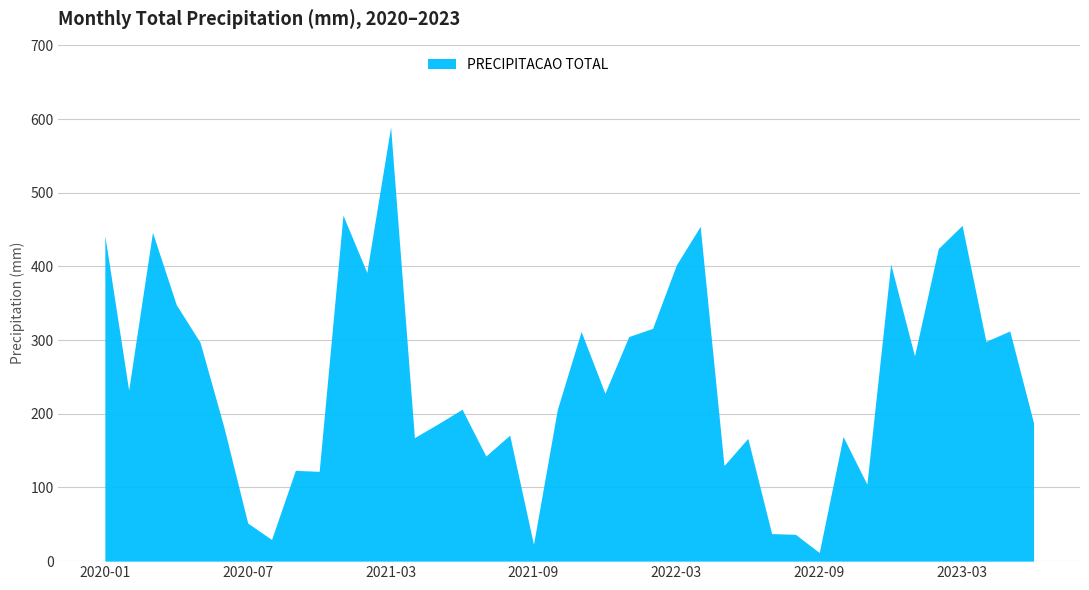

What is the greatest value displayed?

589.3